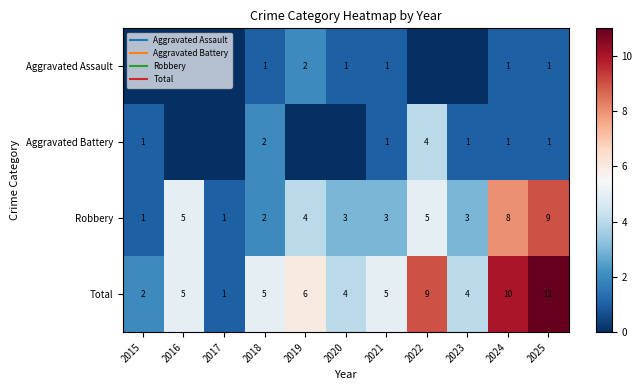

What is the total value across all series at 2021?

10